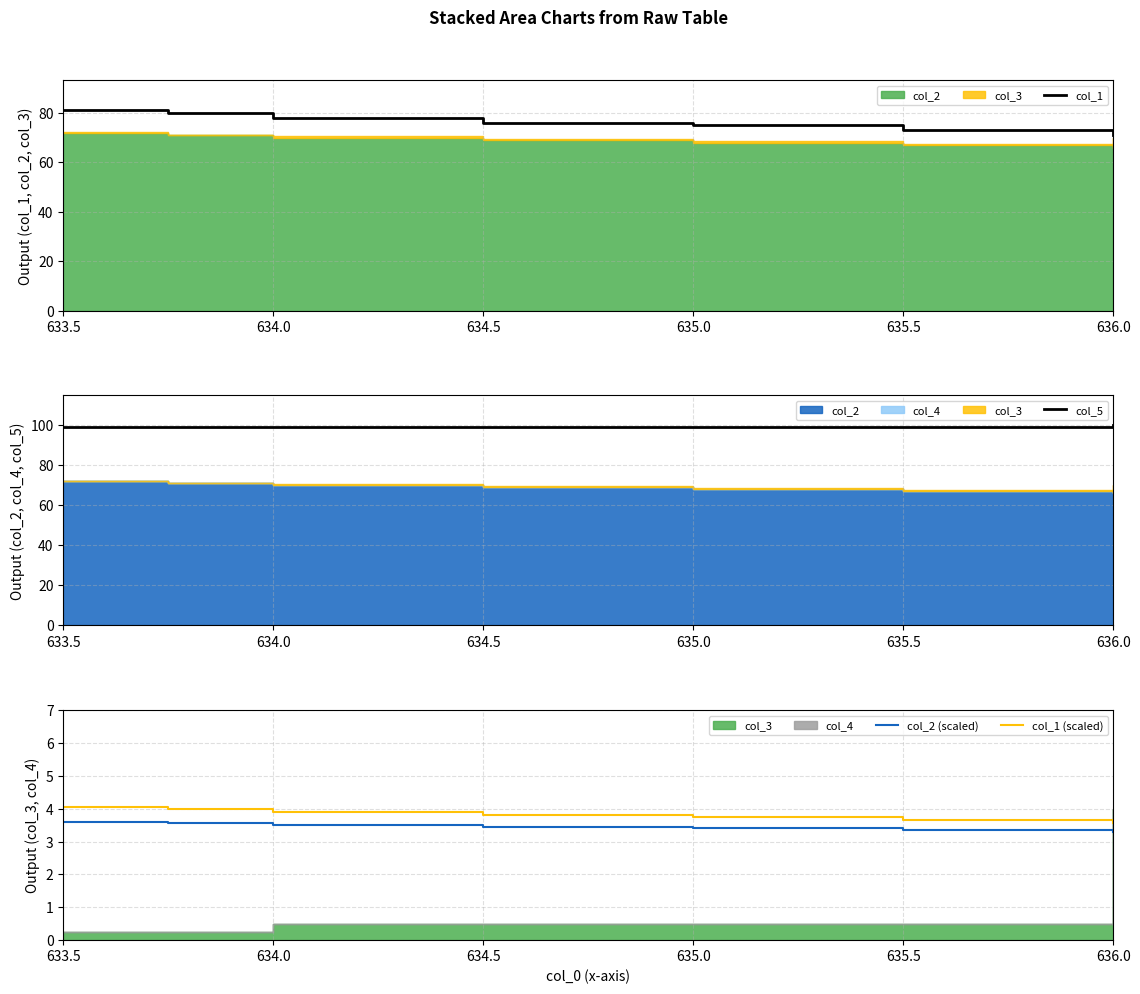

At which category is the sum across all series the highest?

633.5